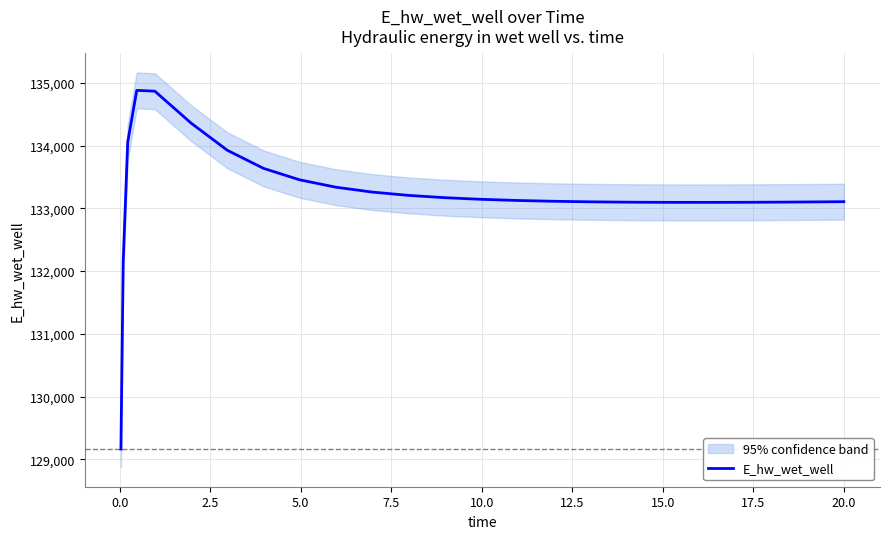

What is the maximum value for E_hw_wet_well?

134879.6